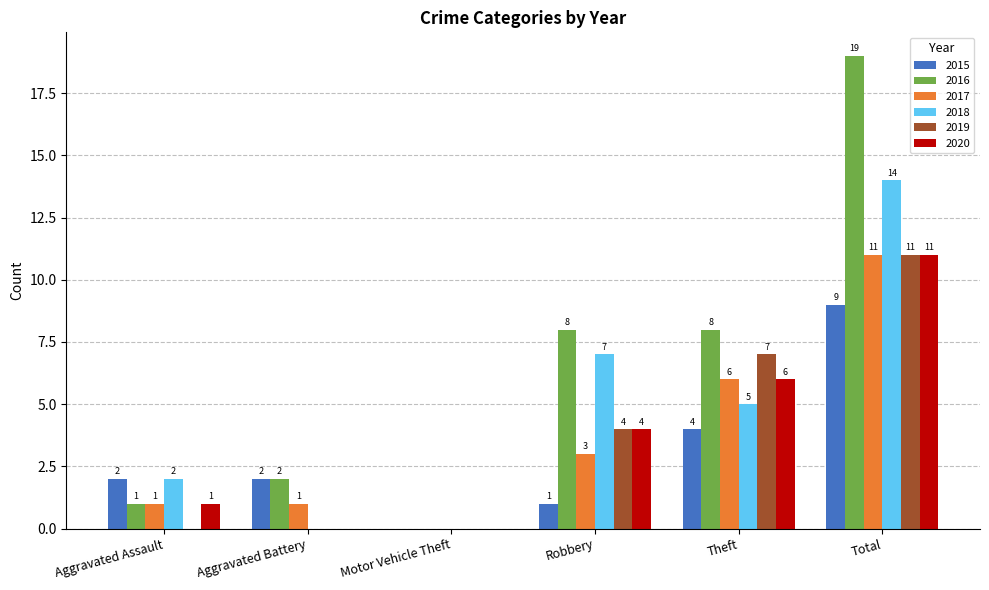

The 2015 series shows 3 at Aggravated Battery. True or false?

False